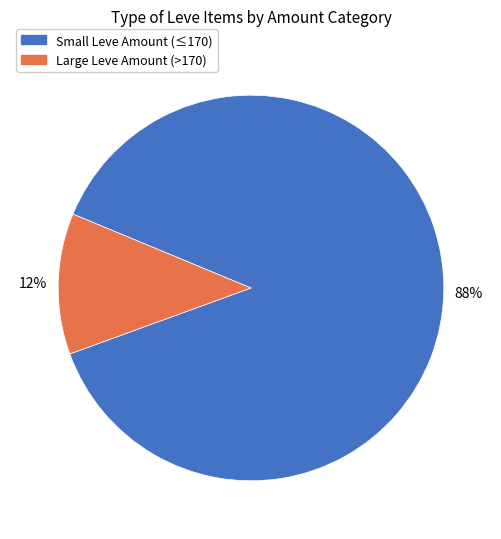

Do Large Leve Amount (>170) and Small Leve Amount (≤170) together represent more than half of the pie?

Yes